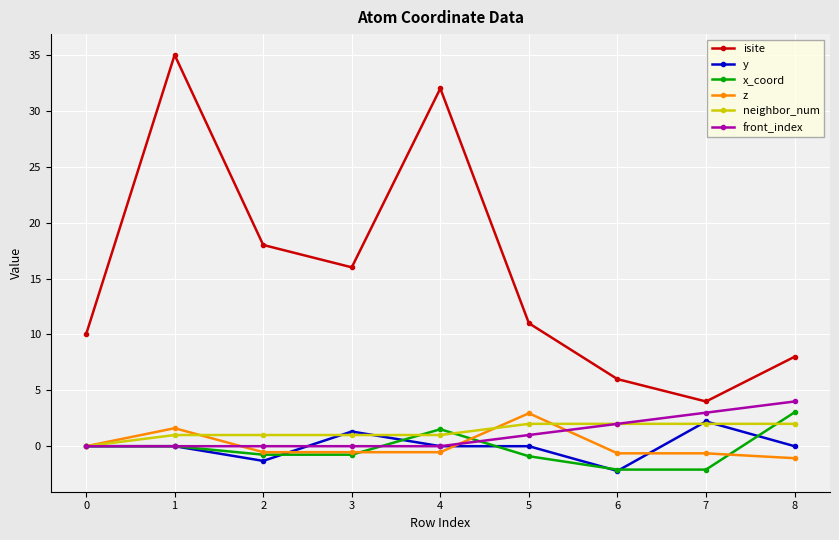

At which category does isite reach its first local valley?

3